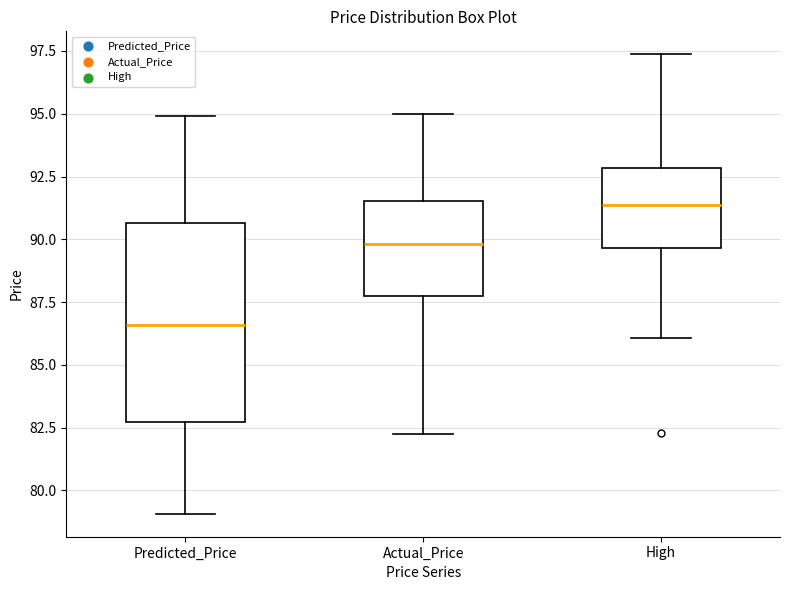

Reading left to right, read every box against the y-axis: the position of its median line, the range the box covers, and the ends of its whiskers. The values are not printed on the chart, so give them approximately, as read against the axis.

Predicted_Price: median 86.5, box 82.5 to 90.5, whiskers 79.0 to 95.0
Actual_Price: median 90.0, box 87.5 to 91.5, whiskers 82.0 to 95.0
High: median 91.5, box 89.5 to 93.0, whiskers 86.0 to 97.5